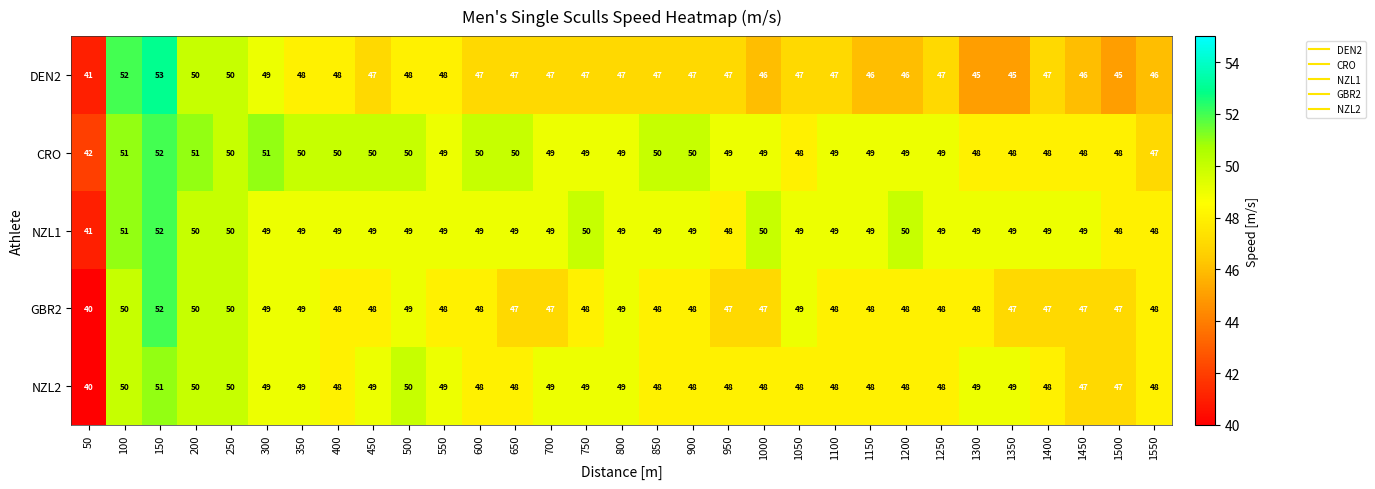

Which category has the highest value across all series?

150